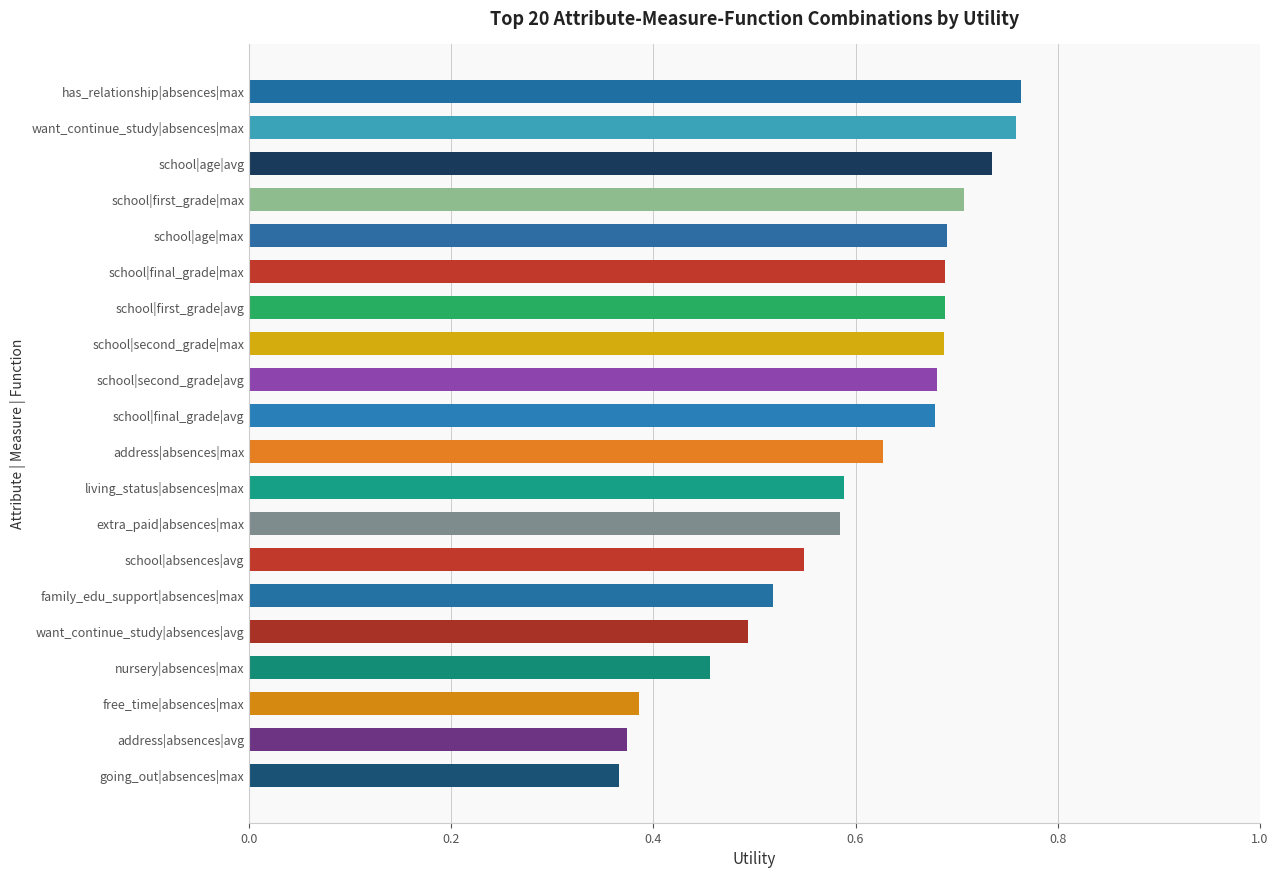

Count the values in the range 0 to 1.

20